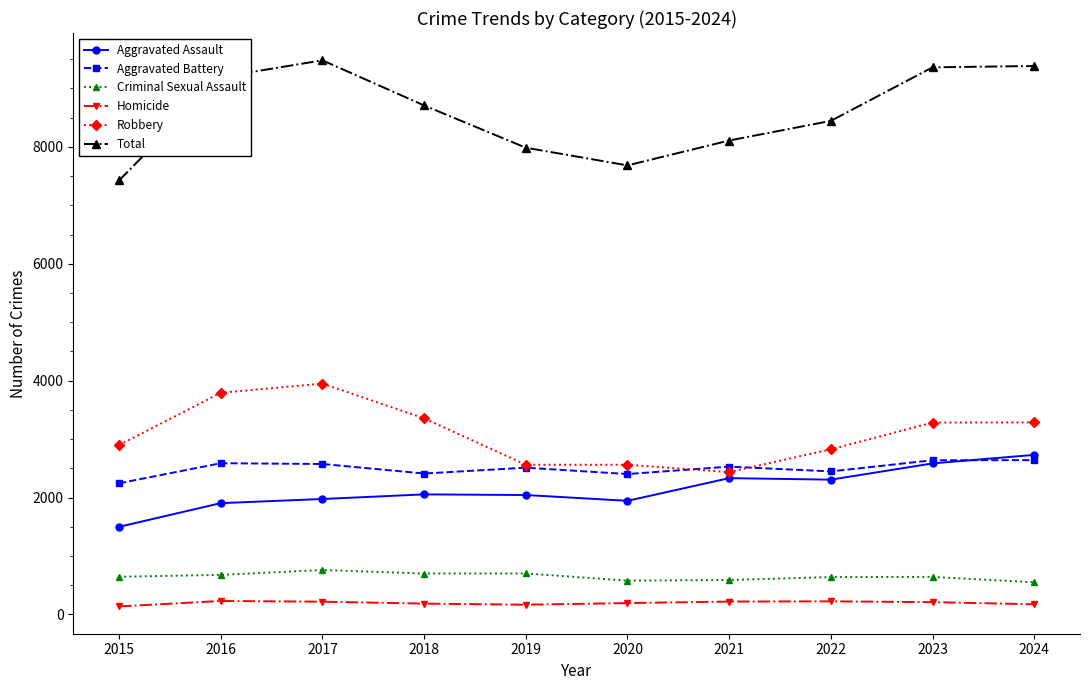

What is the difference between the maximum and minimum values in the Aggravated Assault series?

1231